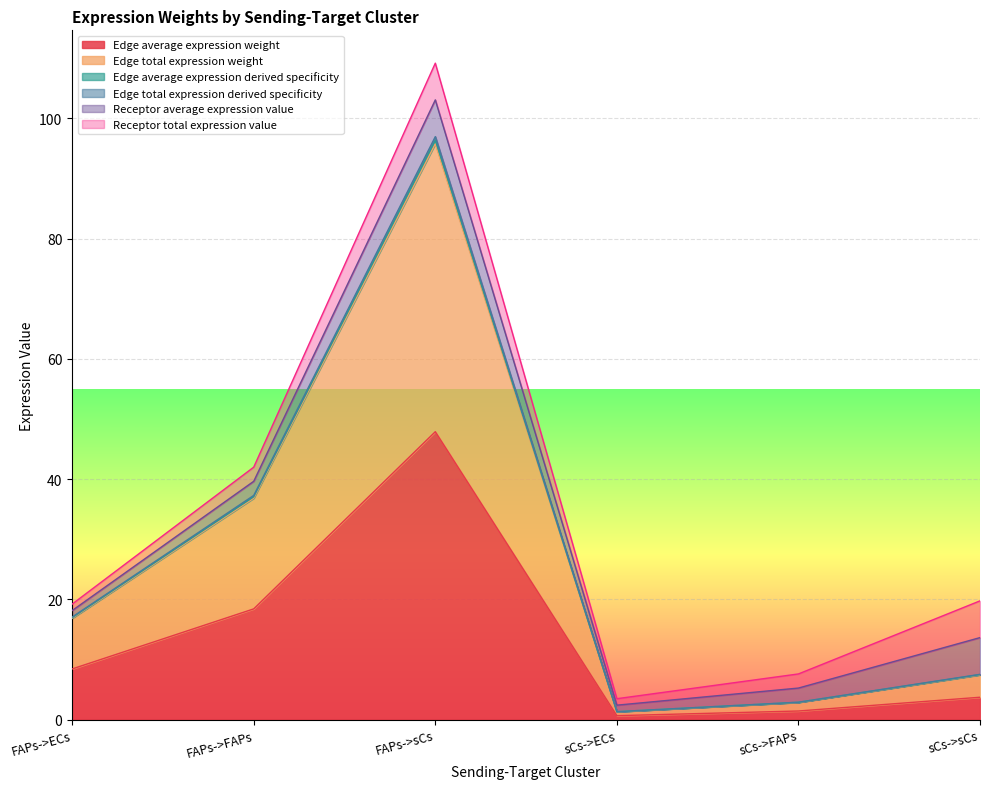

True or false: Edge average expression derived specificity and Edge average expression weight cross at least once.

False